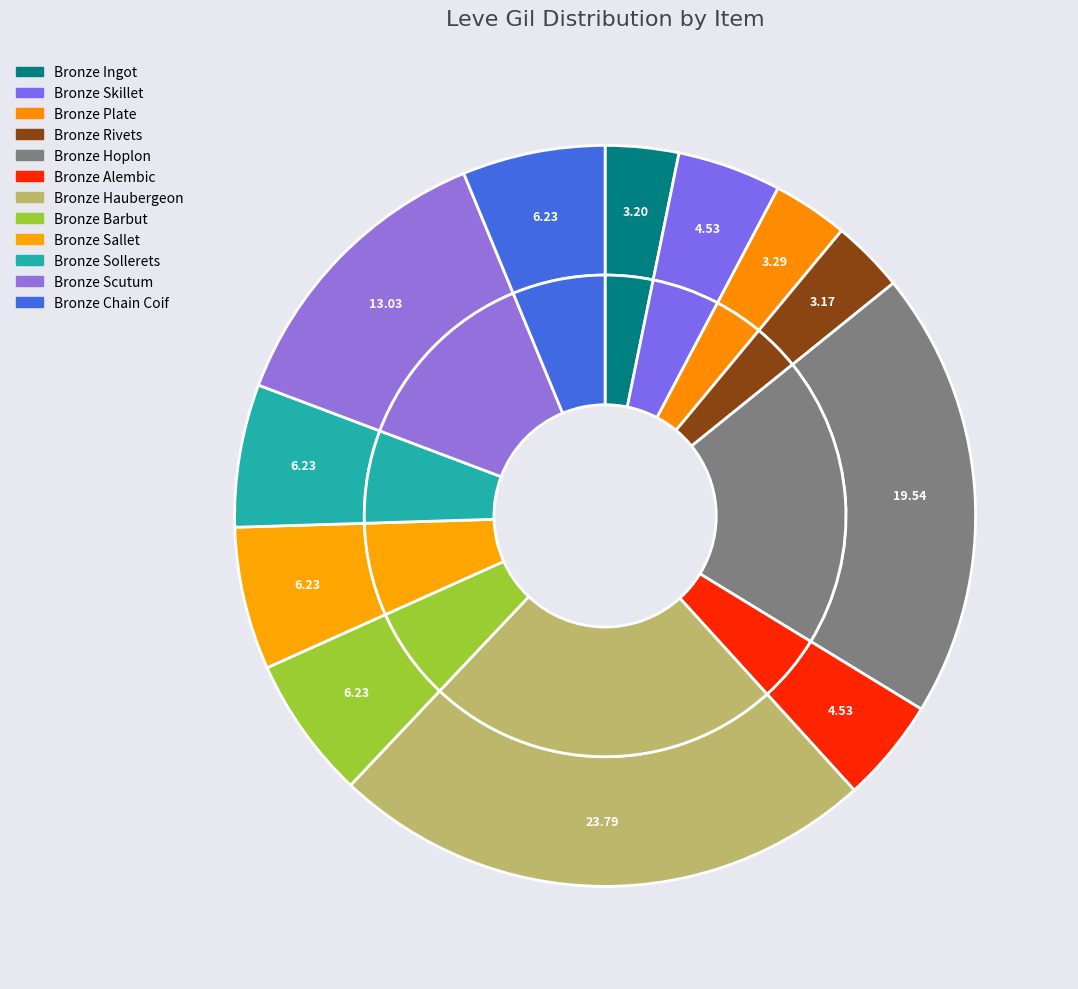

What percentage do Bronze Barbut and Bronze Alembic together represent?

10.8%